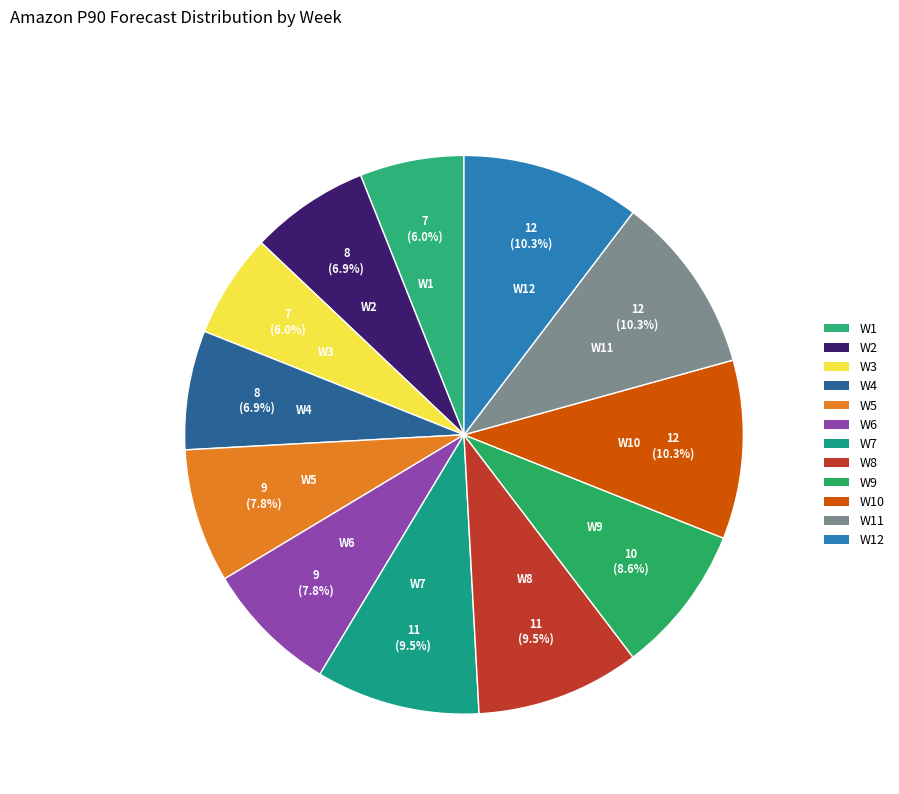

Which has a higher value, W2 or W7?

W7